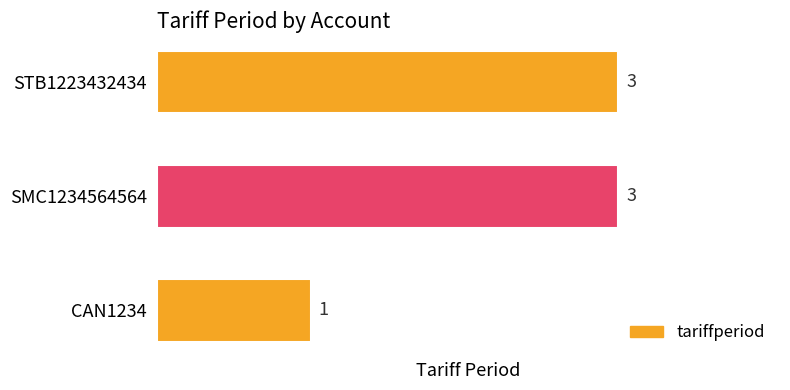

Between CAN1234 and STB1223432434, which is larger?

STB1223432434